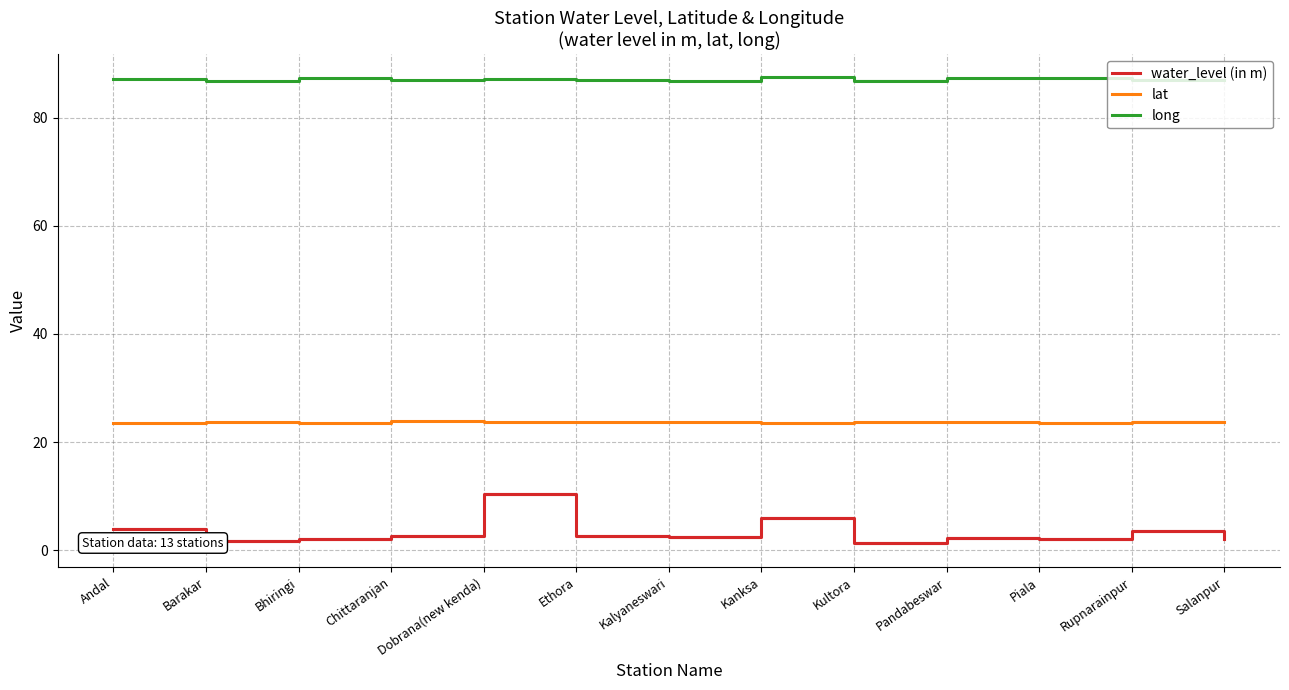

True or false: long and water_level (in m) cross at least once.

False